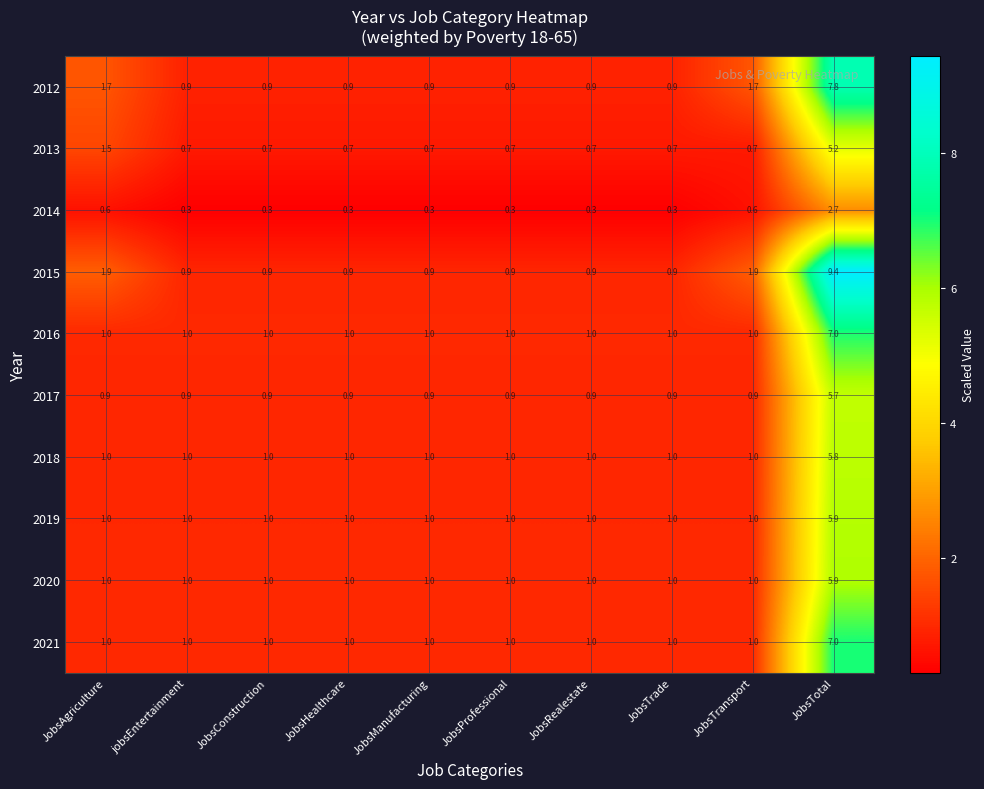

Which category has the highest value in the 2021 series?

JobsTotal